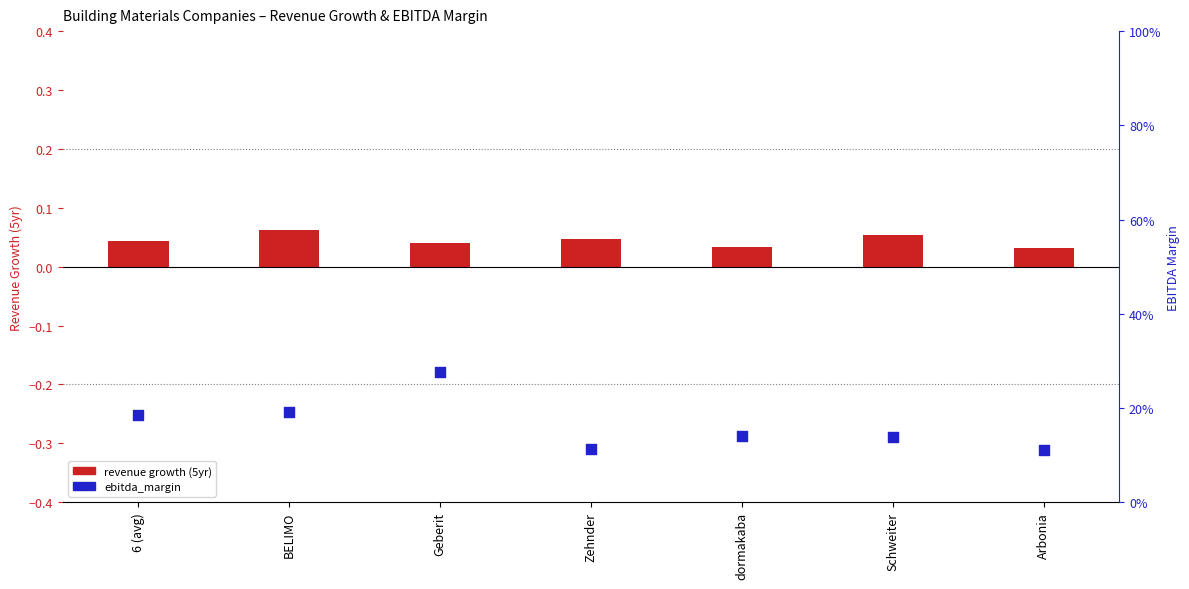

At how many categories does at least one series exceed 0?

7